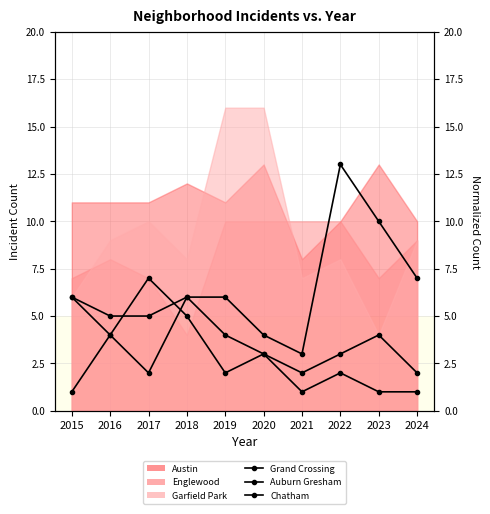

Between which two adjacent categories do Grand Crossing and Chatham first intersect?

2016 and 2017